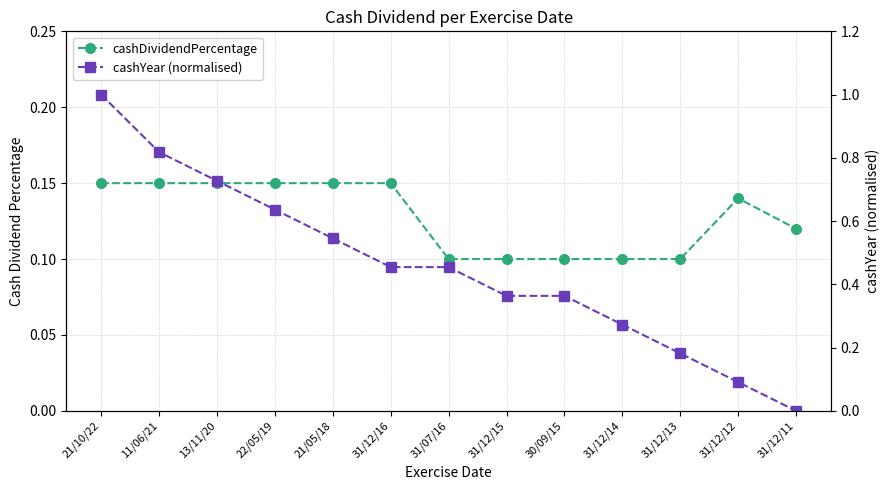

At which category is the sum across all series the highest?

21/10/22